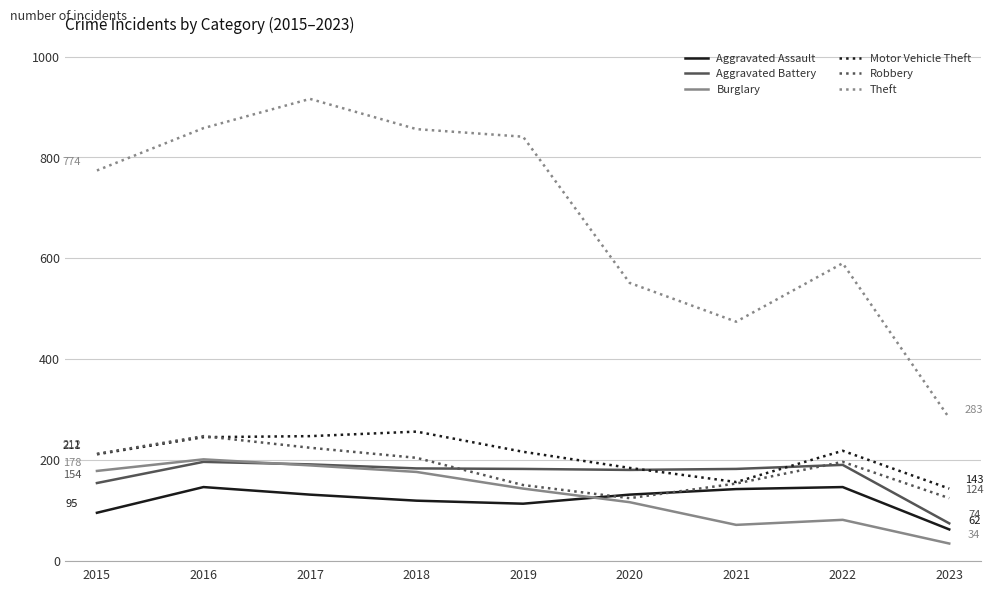

Is the value of Aggravated Battery at 2023 greater than the value of Burglary at 2023?

Yes